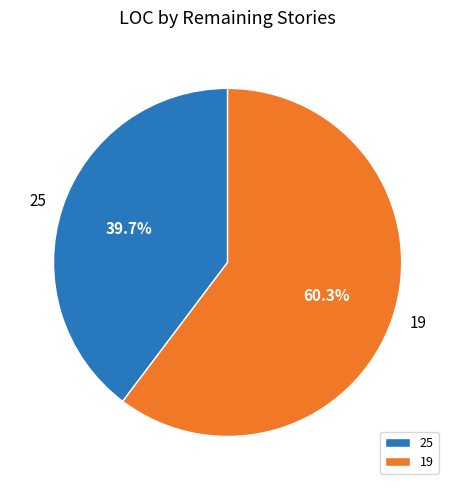

What is the ratio of the value at 19 to the value at 25?

1.5